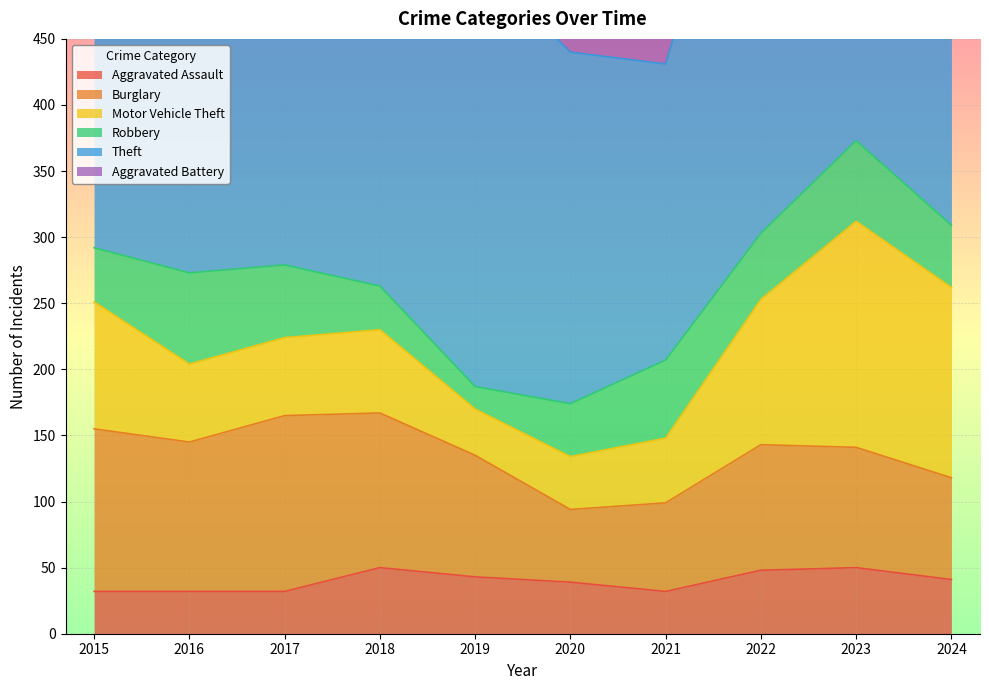

What is the lowest value of the Motor Vehicle Theft series?

35